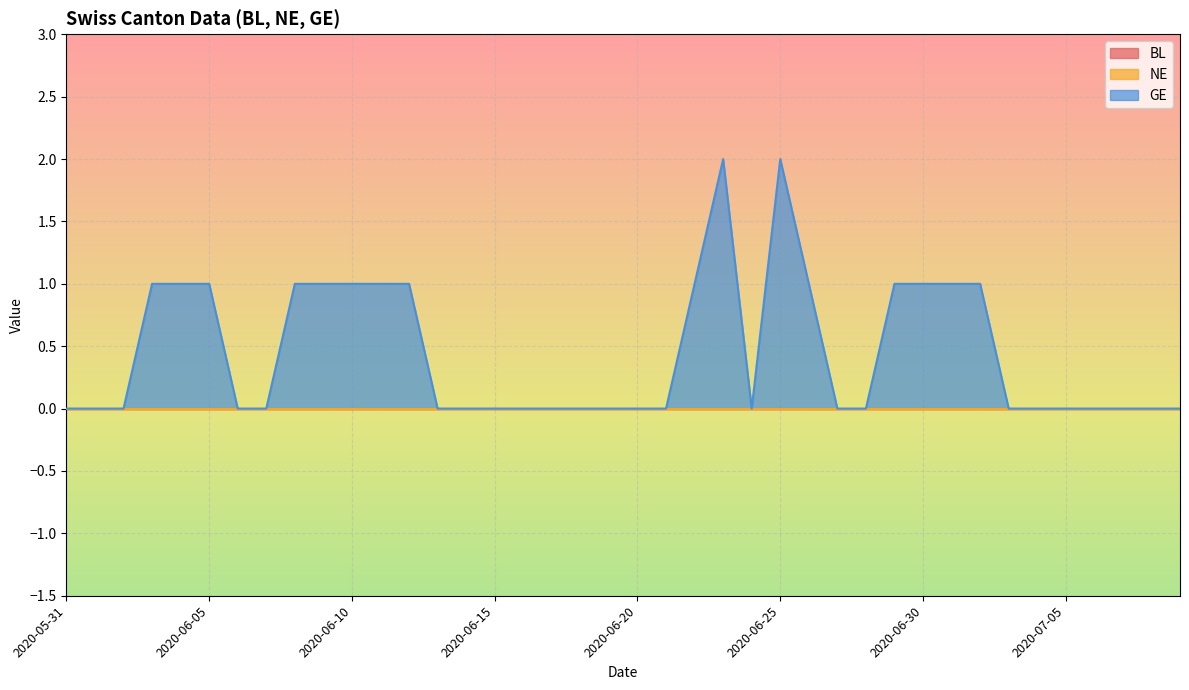

Does the chart display data point markers on the line(s)?

No